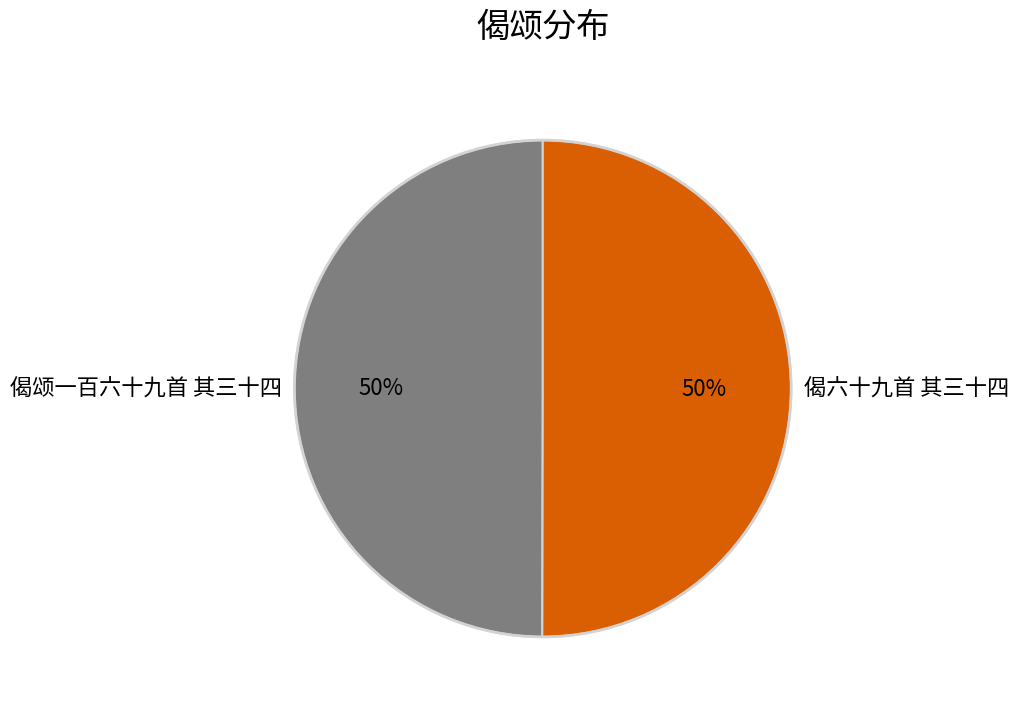

To the nearest percent, what percentage of the pie is 偈六十九首 其三十四?

50%